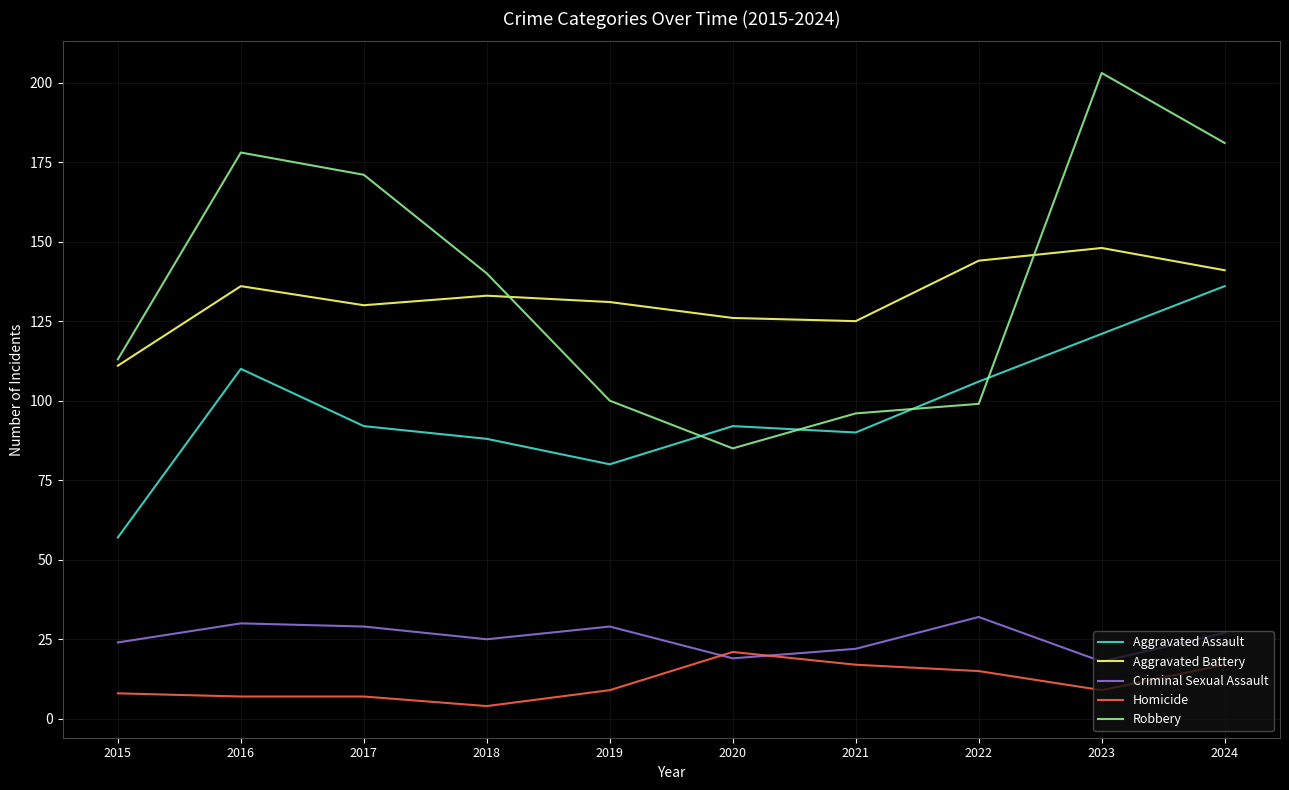

True or false: Criminal Sexual Assault and Aggravated Battery cross at least once.

False